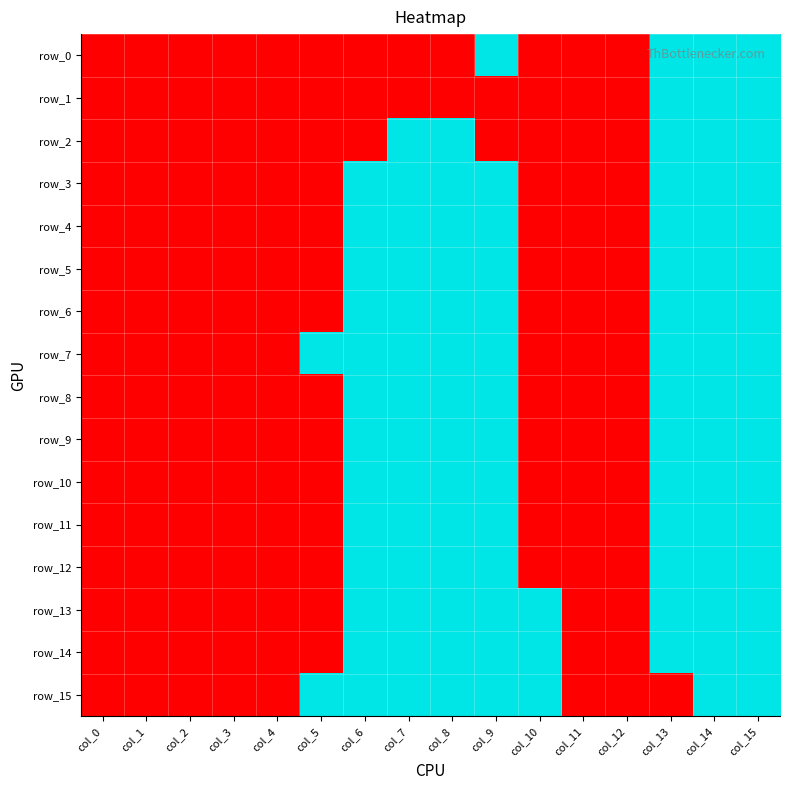

Which label corresponds to the largest value in the chart?

col_9